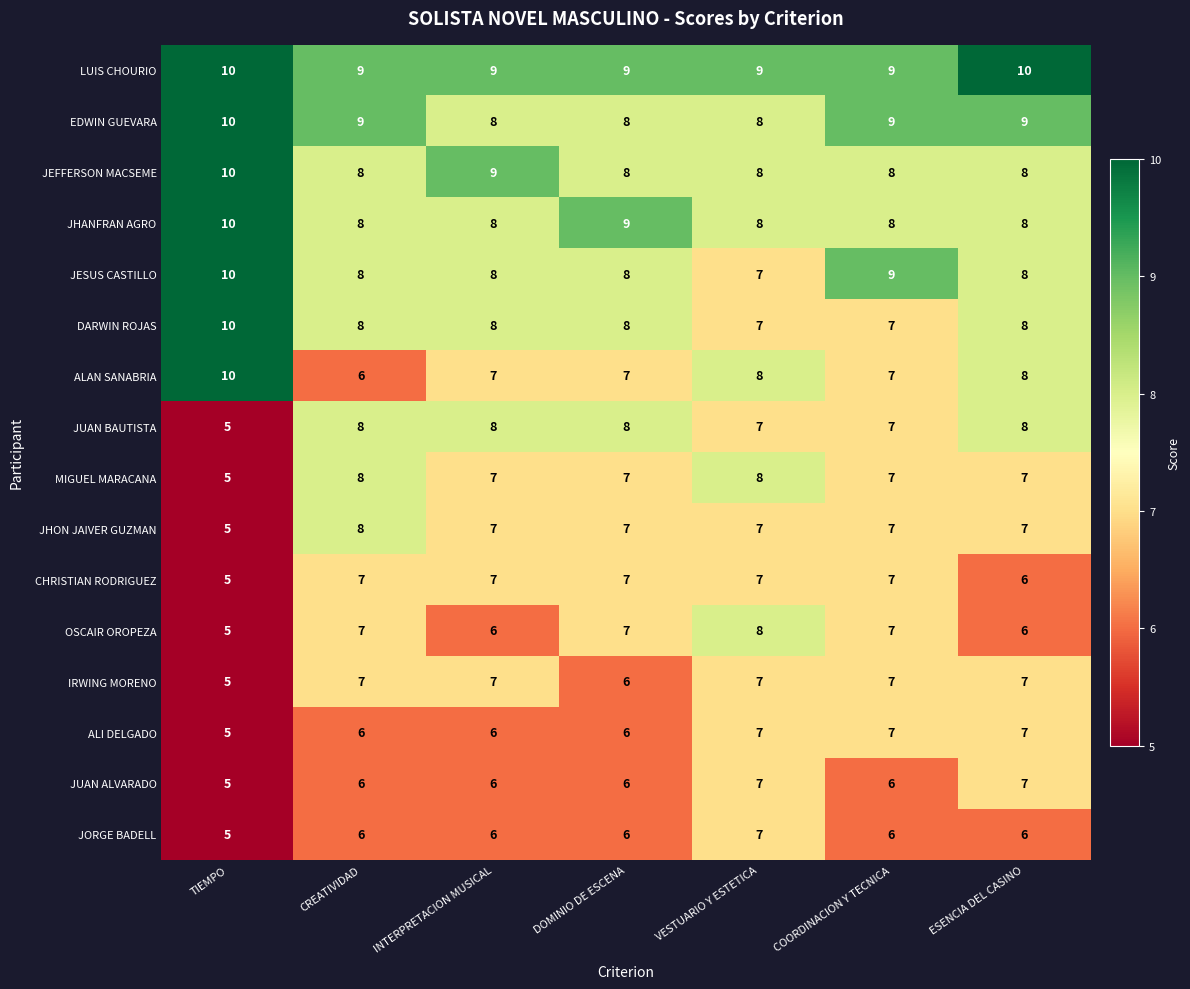

At which category does the chart reach its minimum across all series?

TIEMPO